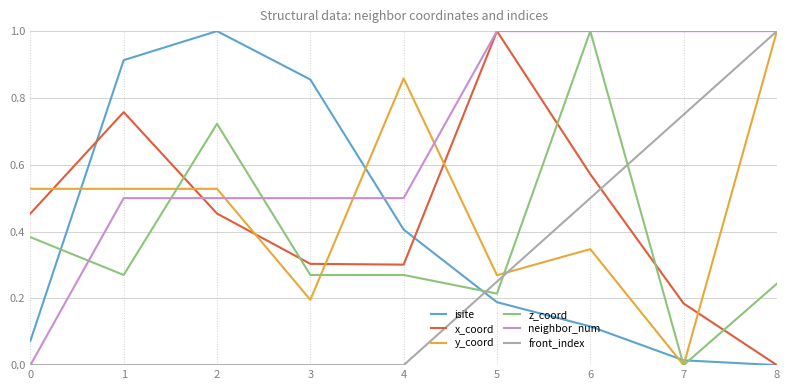

True or false: x_coord has a value of 0.2 at 6.

False